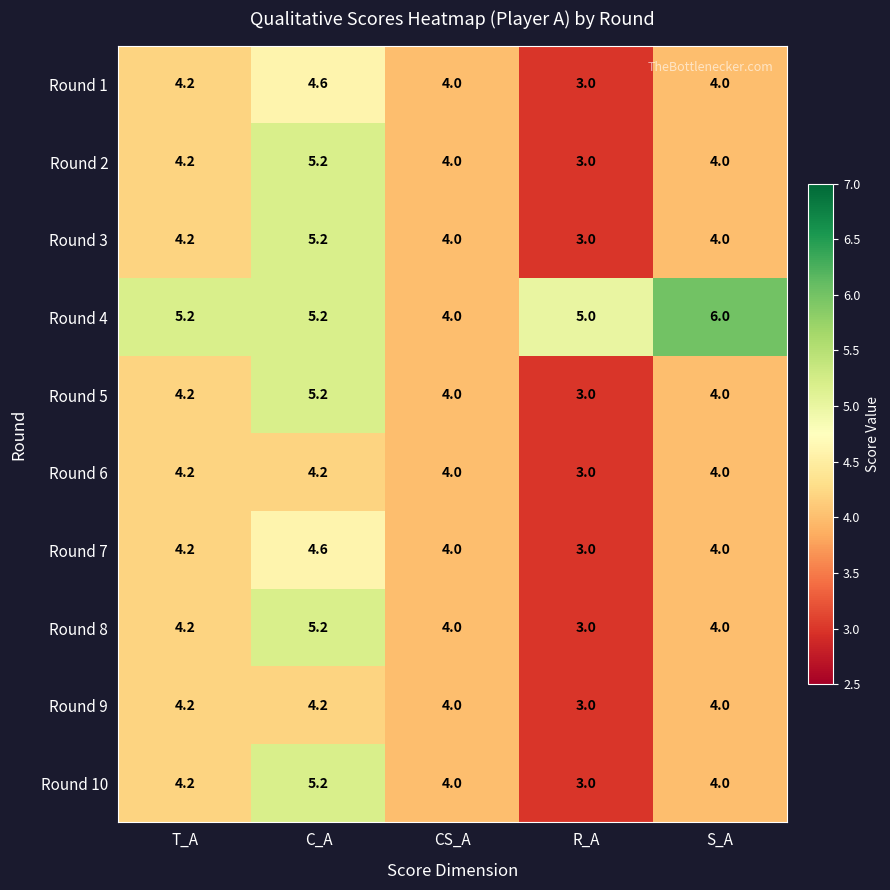

At which label is Round 7 closest to 3?

R_A